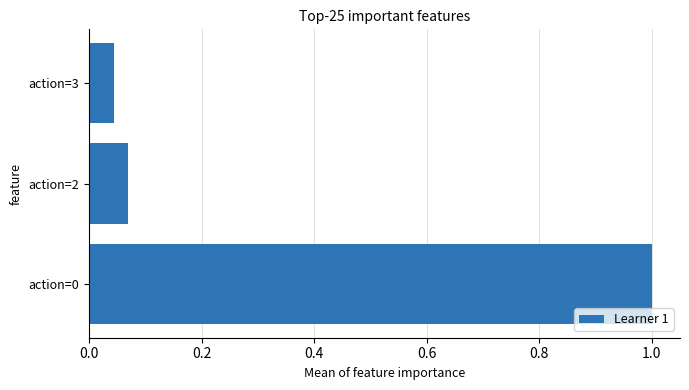

How many series are shown in this chart?

1